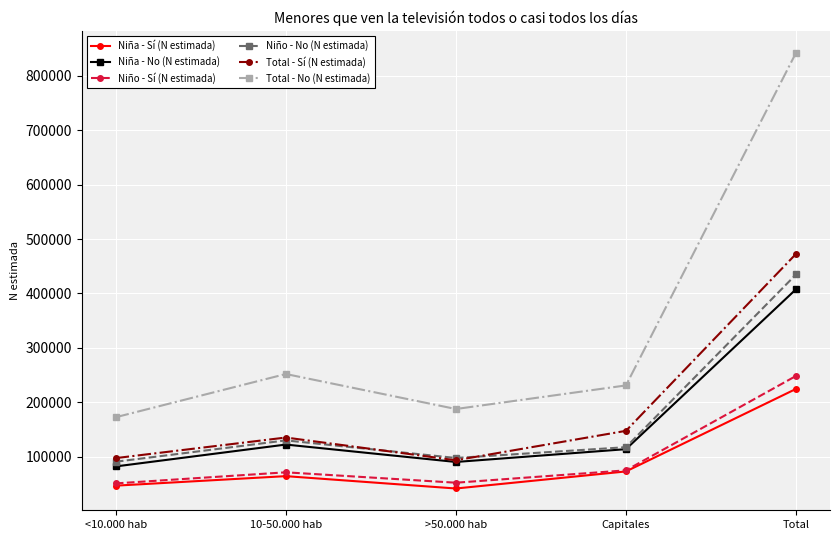

What is the difference between the maximum and second lowest values in the Total - Sí (N estimada) series?

375483